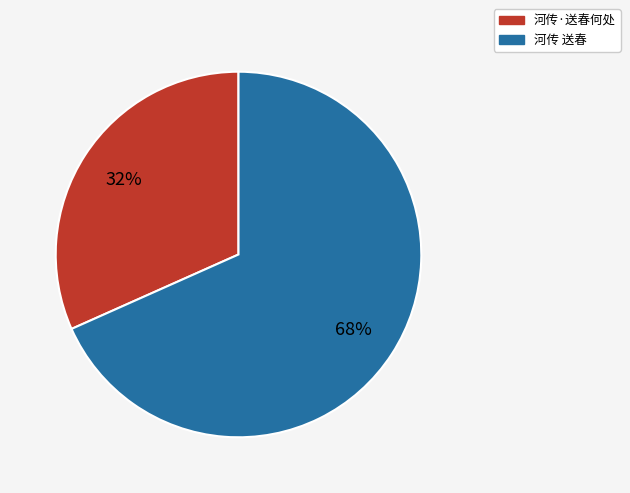

Do 河传 送春 and 河传·送春何处 together represent more than half of the pie?

Yes